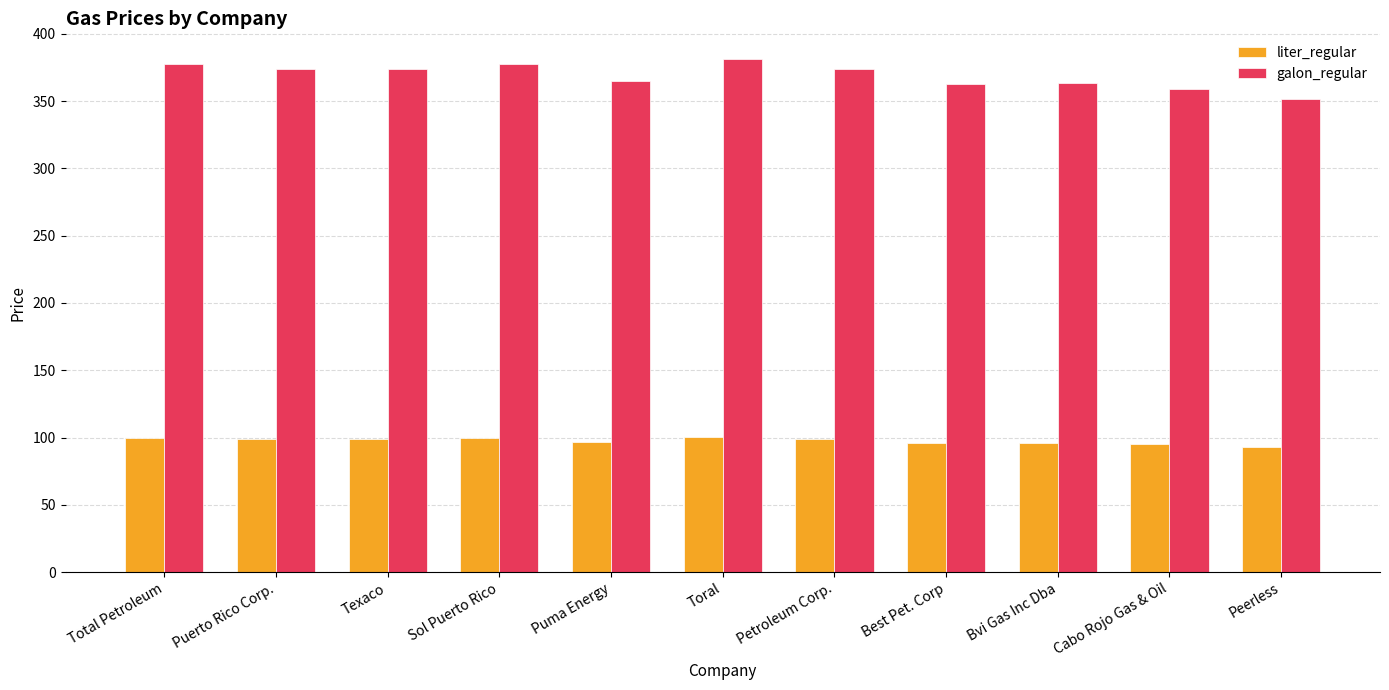

At how many categories does at least one series exceed 233?

11